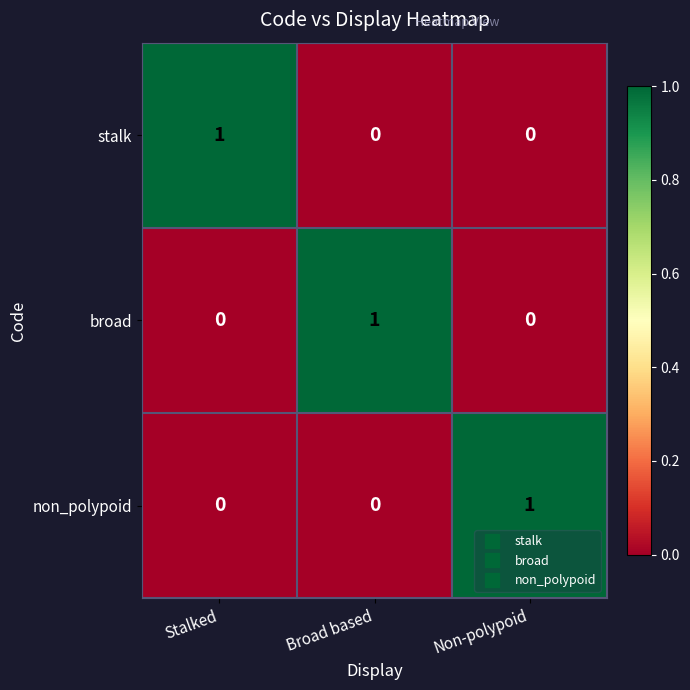

What is the spread (max minus min) of values at Non-polypoid?

1